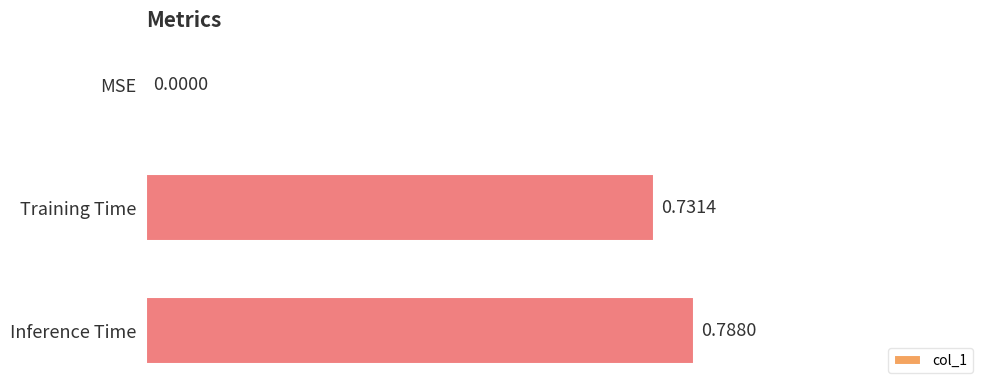

How many series are shown in this chart?

1